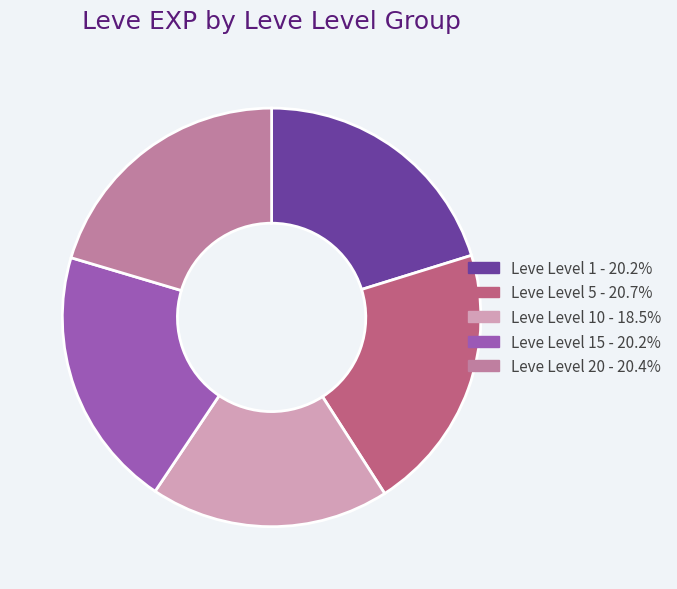

Does any single category account for the majority?

No